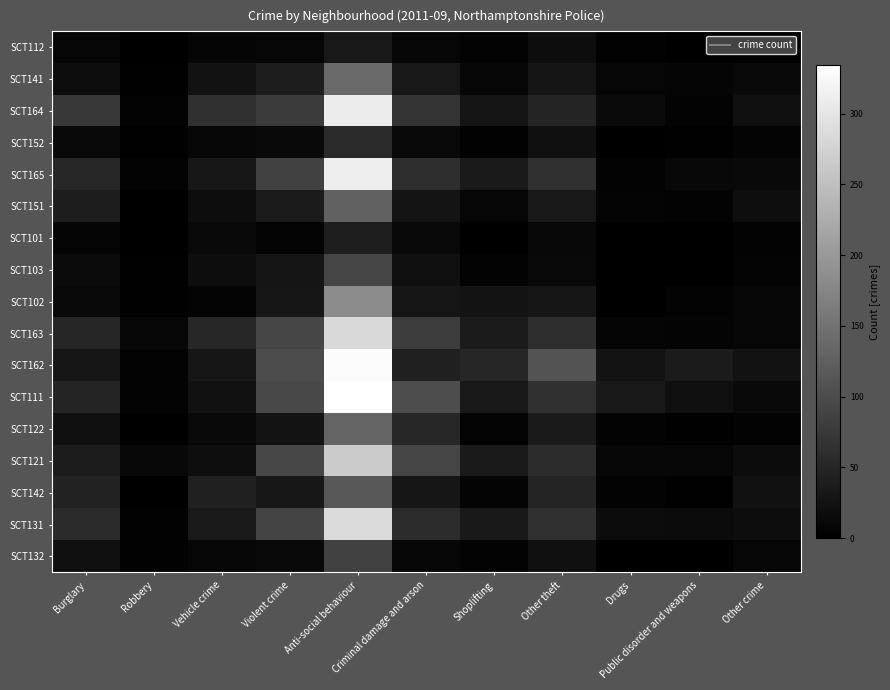

Which has a higher value, Violent crime or Shoplifting?

Violent crime